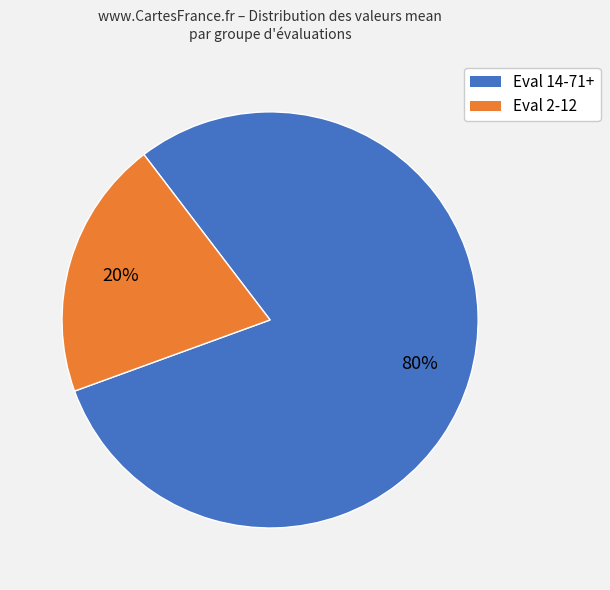

To the nearest percent, what is the difference between the largest and smallest slice percentages?

60%